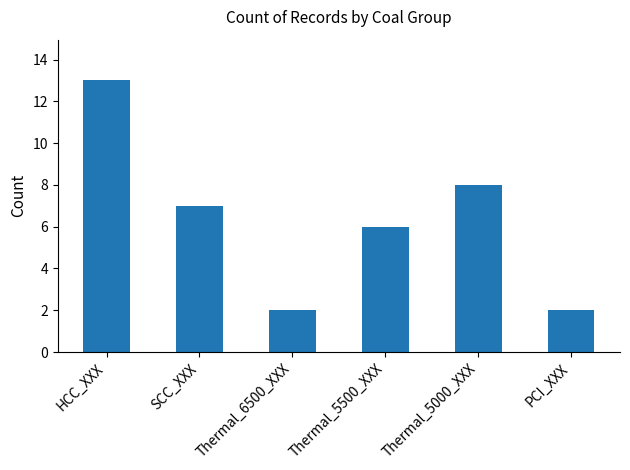

The chart shows a value of 2 at PCI_XXX. True or false?

True